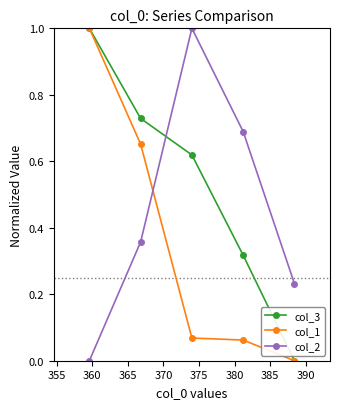

List the series in order of their overall mean, lowest first.

col_1, col_2, col_3